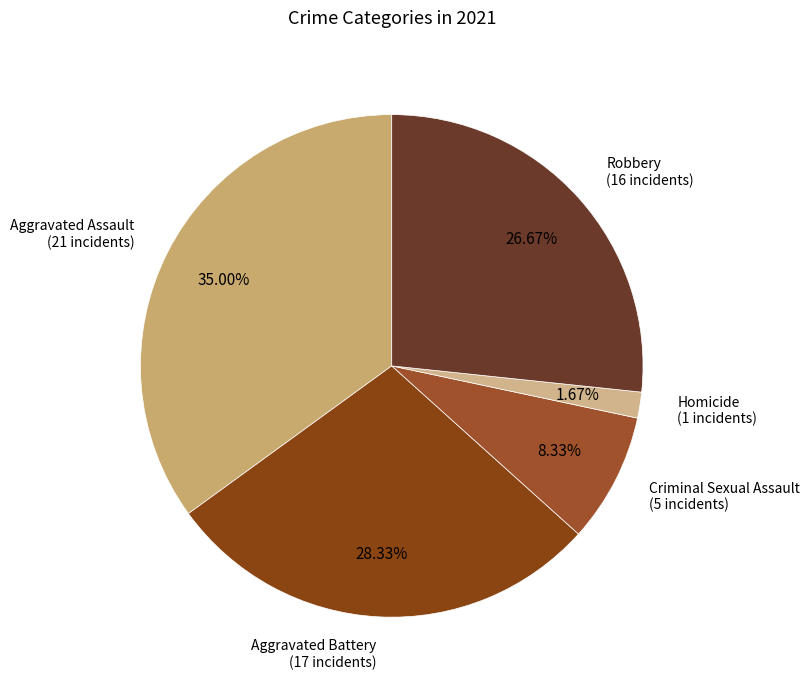

Do Homicide and Criminal Sexual Assault together represent more than half of the pie?

No